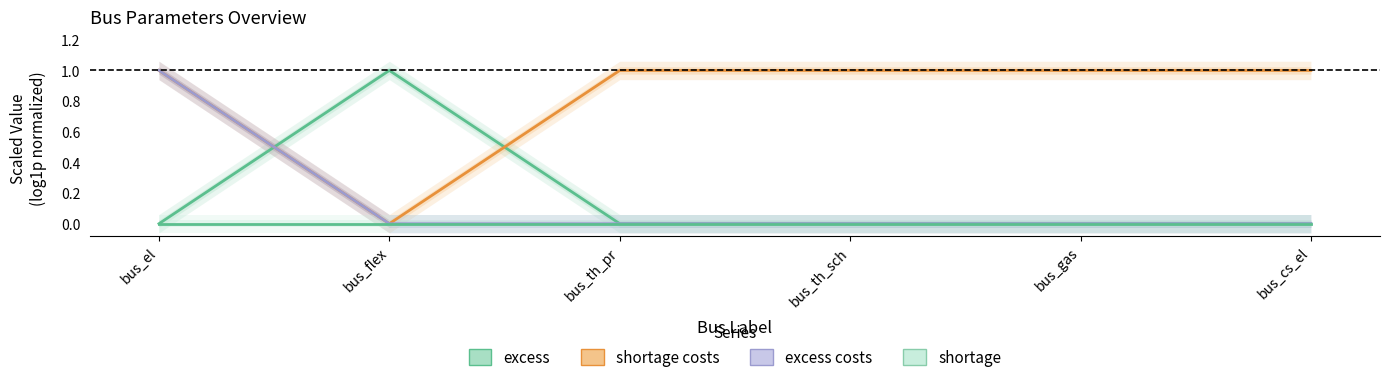

What is the difference between the highest and lowest values at bus_cs_el?

1